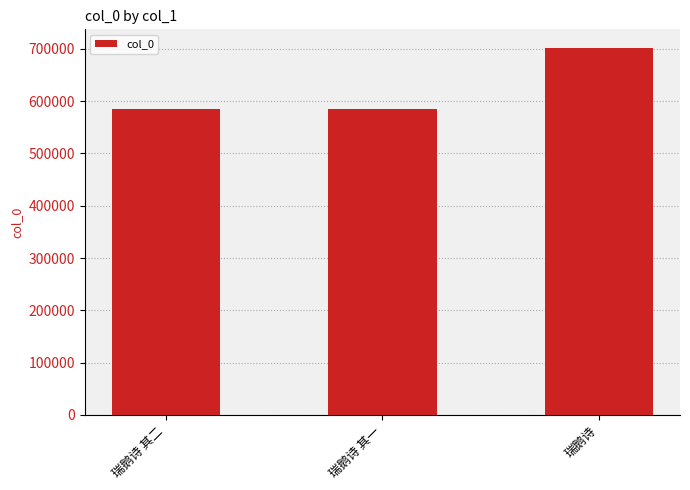

What is the minimum value shown in the chart?

585716